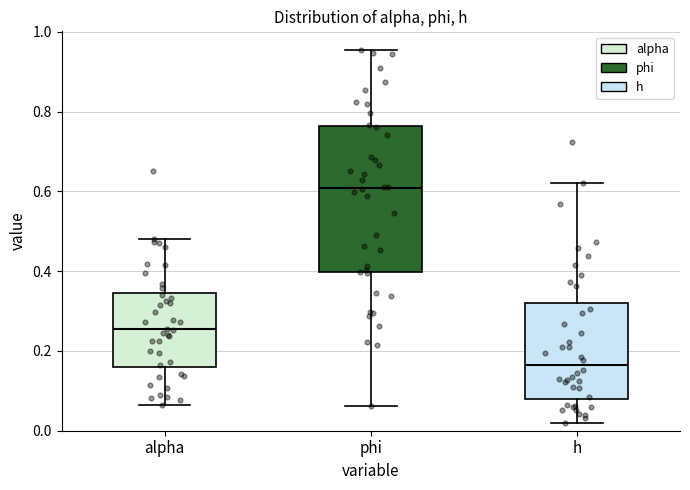

Reading left to right, transcribe this box plot: for each box, give where its median line is, the range the box spans, and where its two whiskers end, as read against the y-axis. The values are not printed on the chart, so give them approximately, as read against the axis.

alpha: median 0.26, box 0.16 to 0.34, whiskers 0.06 to 0.48
phi: median 0.60, box 0.40 to 0.76, whiskers 0.06 to 0.96
h: median 0.16, box 0.08 to 0.32, whiskers 0.02 to 0.62